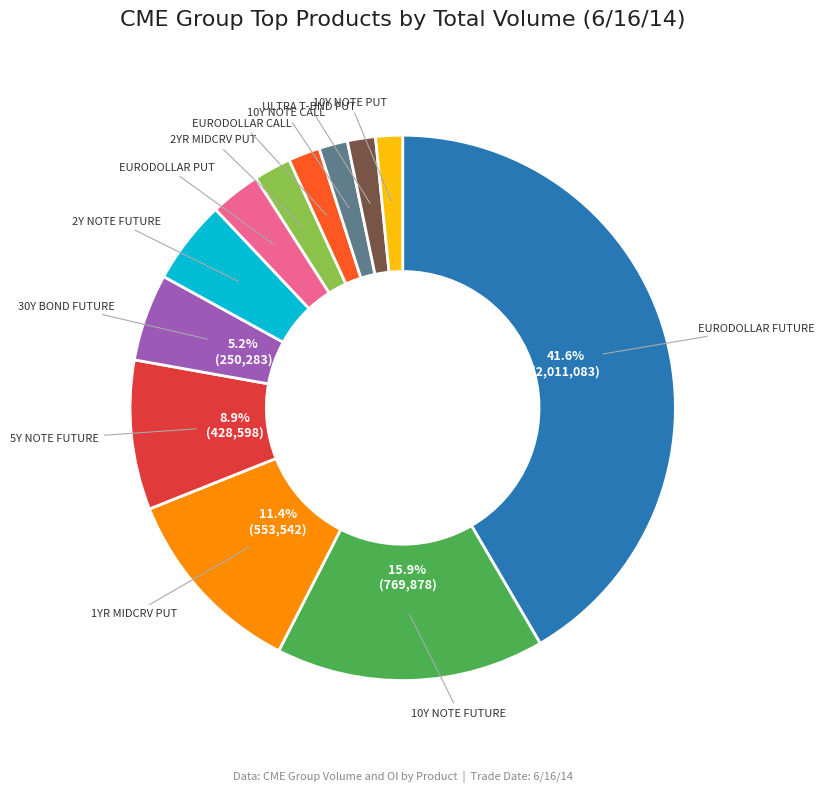

To the nearest percent, what is the average slice percentage?

8%